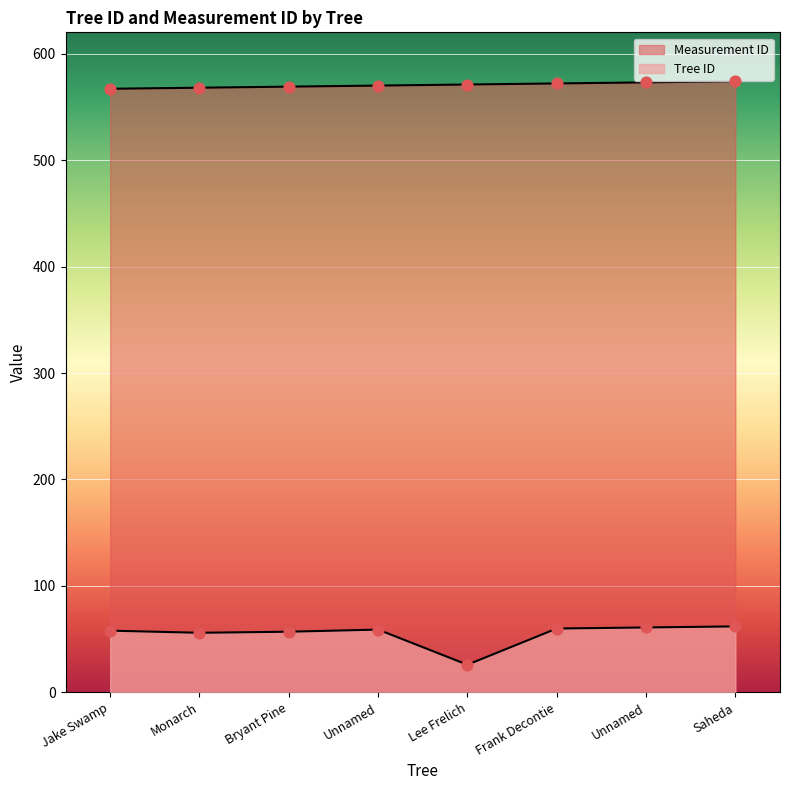

At how many categories does at least one series exceed 81?

8